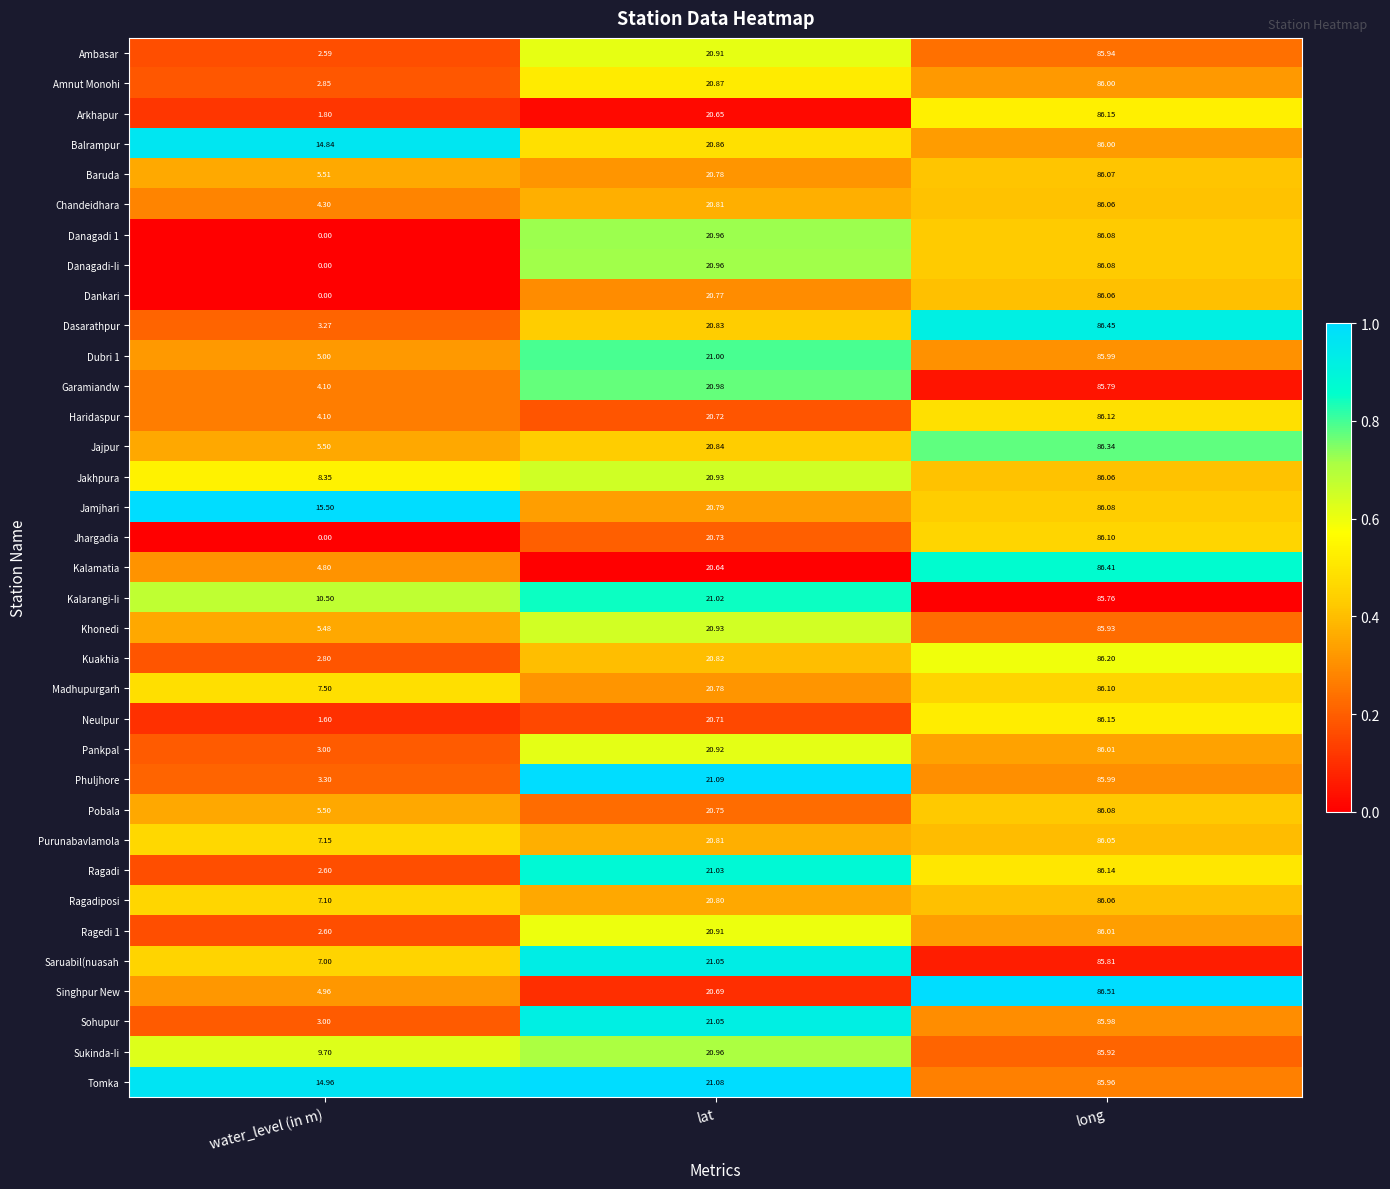

At which category does the chart reach its minimum across all series?

water_level (in m)